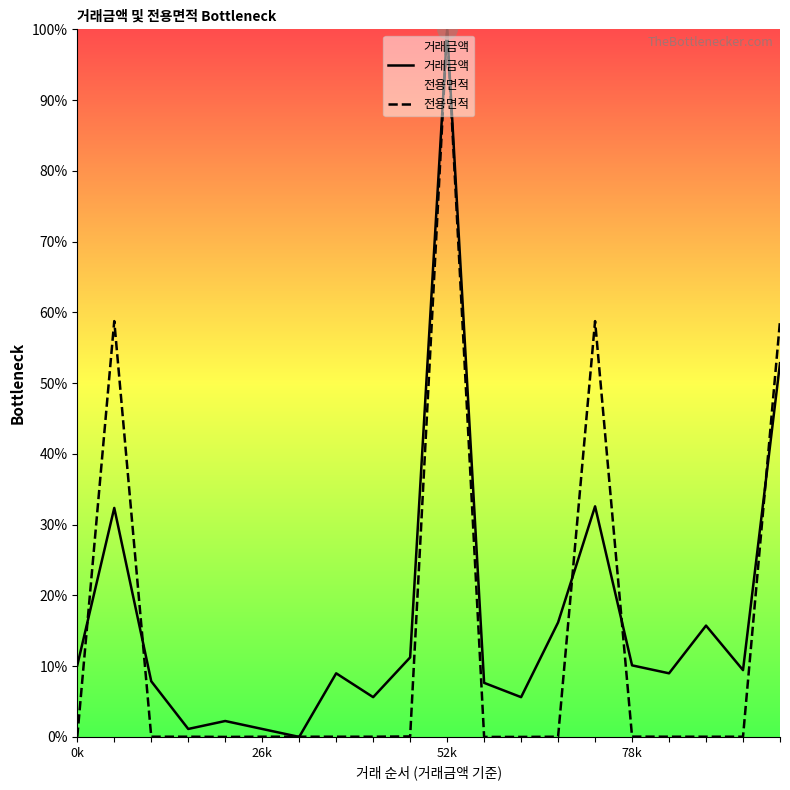

Which series has the widest spread of values?

거래금액